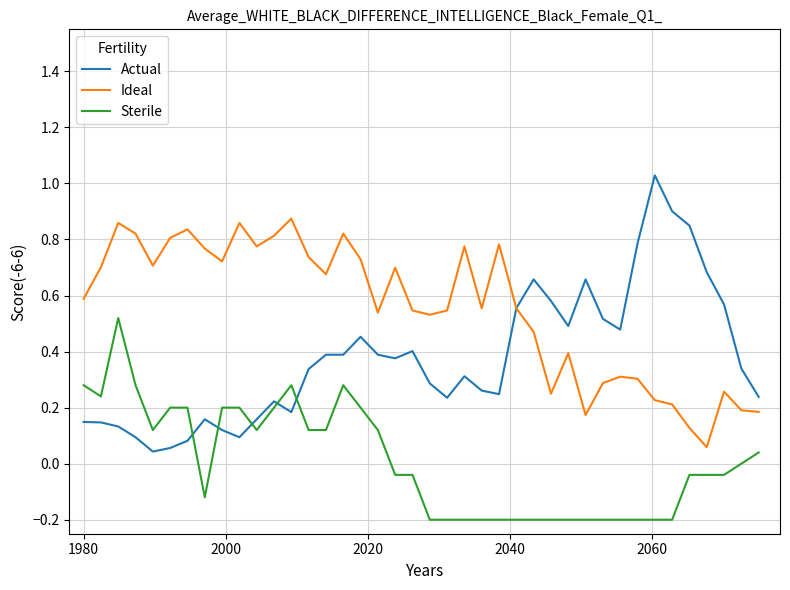

Rank the series by their average value, from lowest to highest.

Sterile, Actual, Ideal